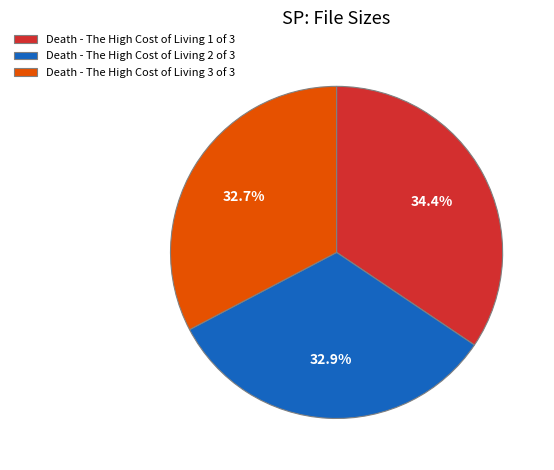

What is the largest slice in the pie chart?

Death - The High Cost of Living 1 of 3